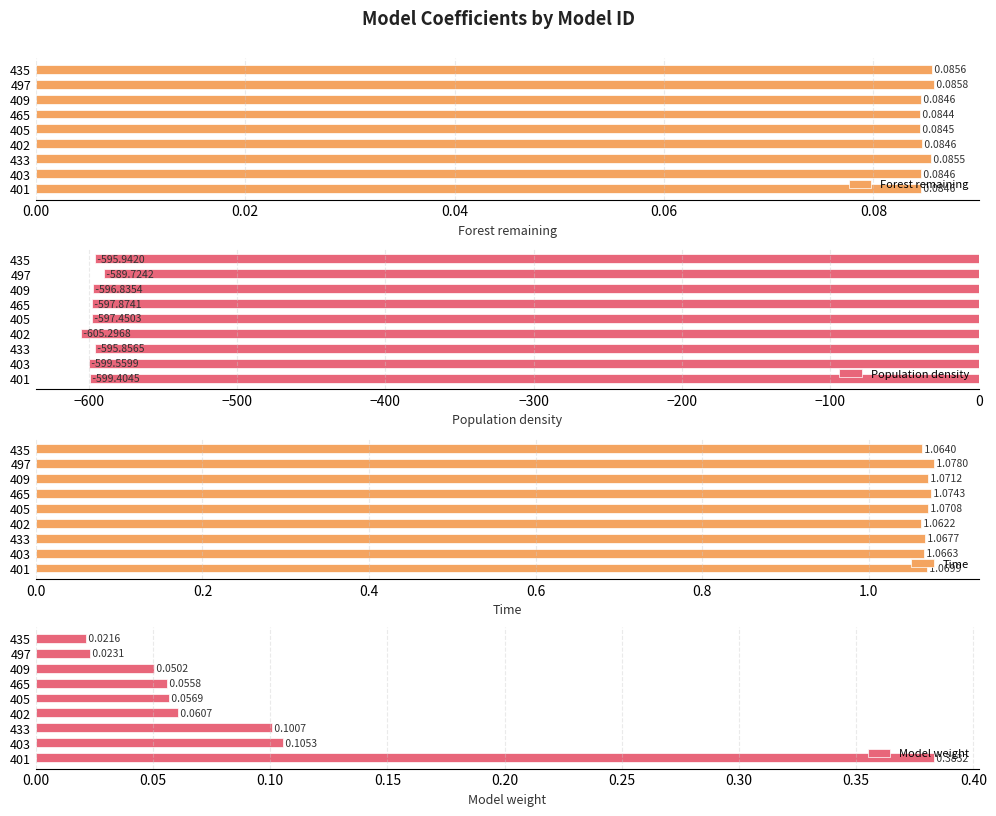

The value of Model weight at 403 is 0.0. True or false?

False